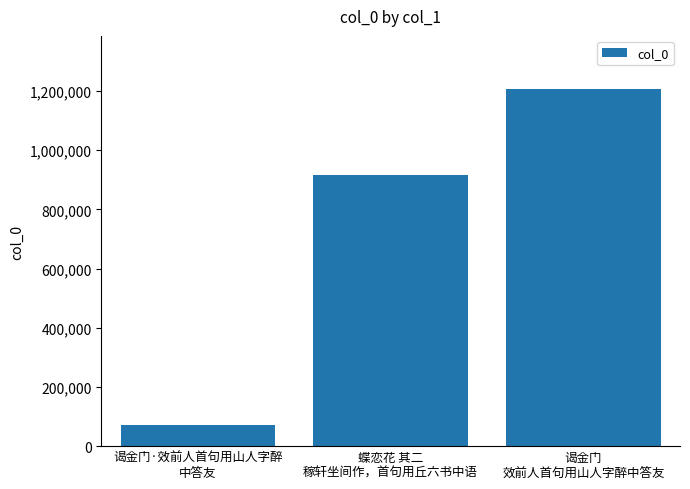

How many bars are there in total?

3